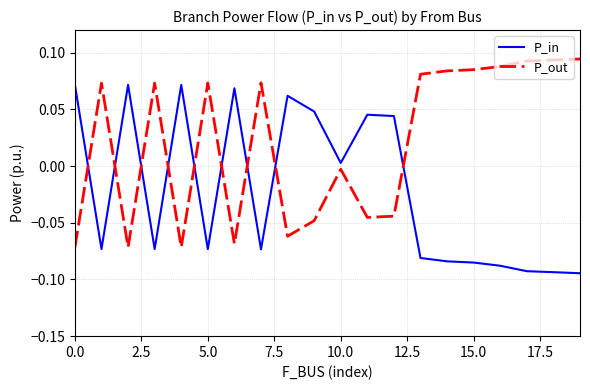

List the series in order of their overall mean, lowest first.

P_in, P_out